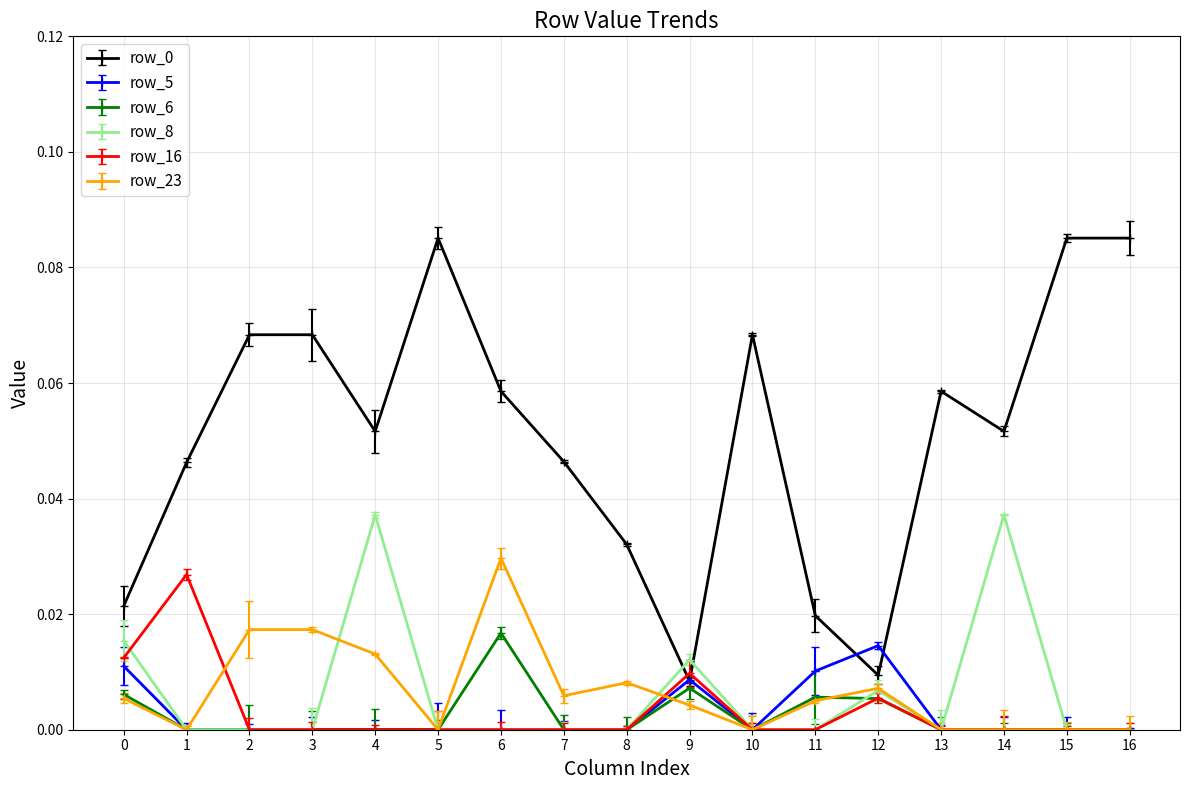

At 16, list the series in order from largest to smallest.

row_0, row_5, row_6, row_8, row_16, row_23